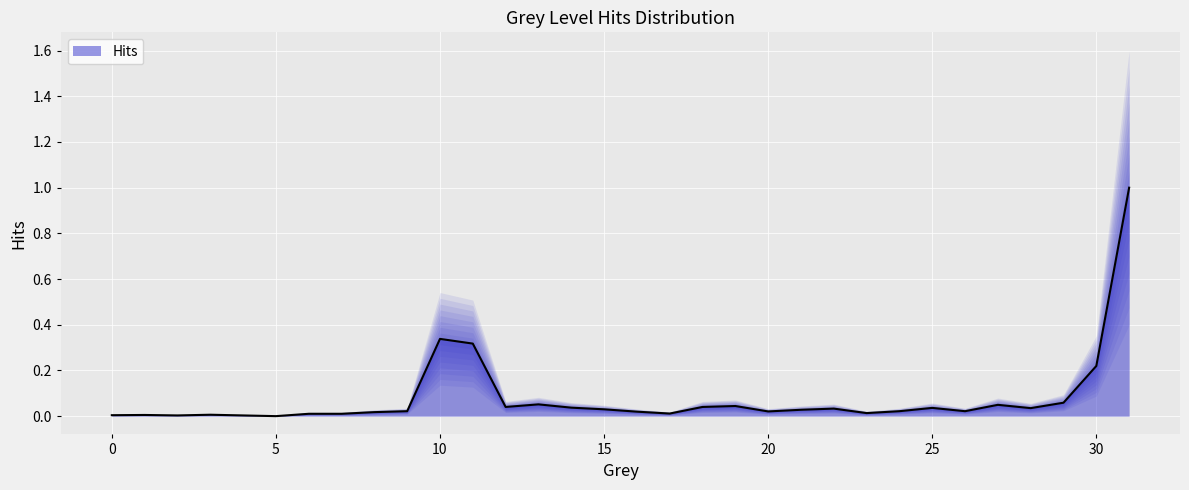

Count the number of categories in the chart.

32